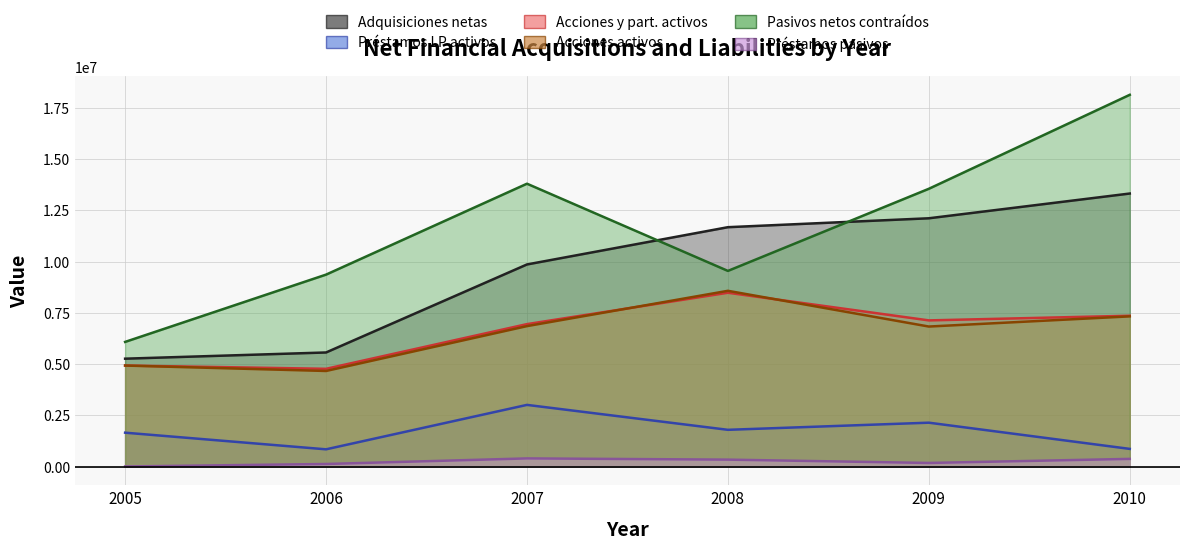

True or false: III. Pasivos netos contraidos has a value of 13552142 at 2009.

True